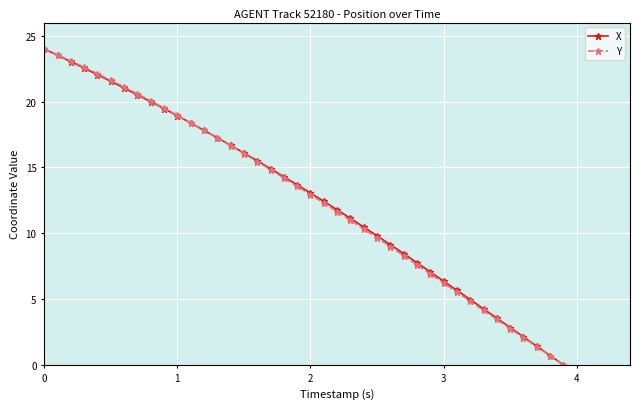

What are all the series names shown in the legend?

X, Y